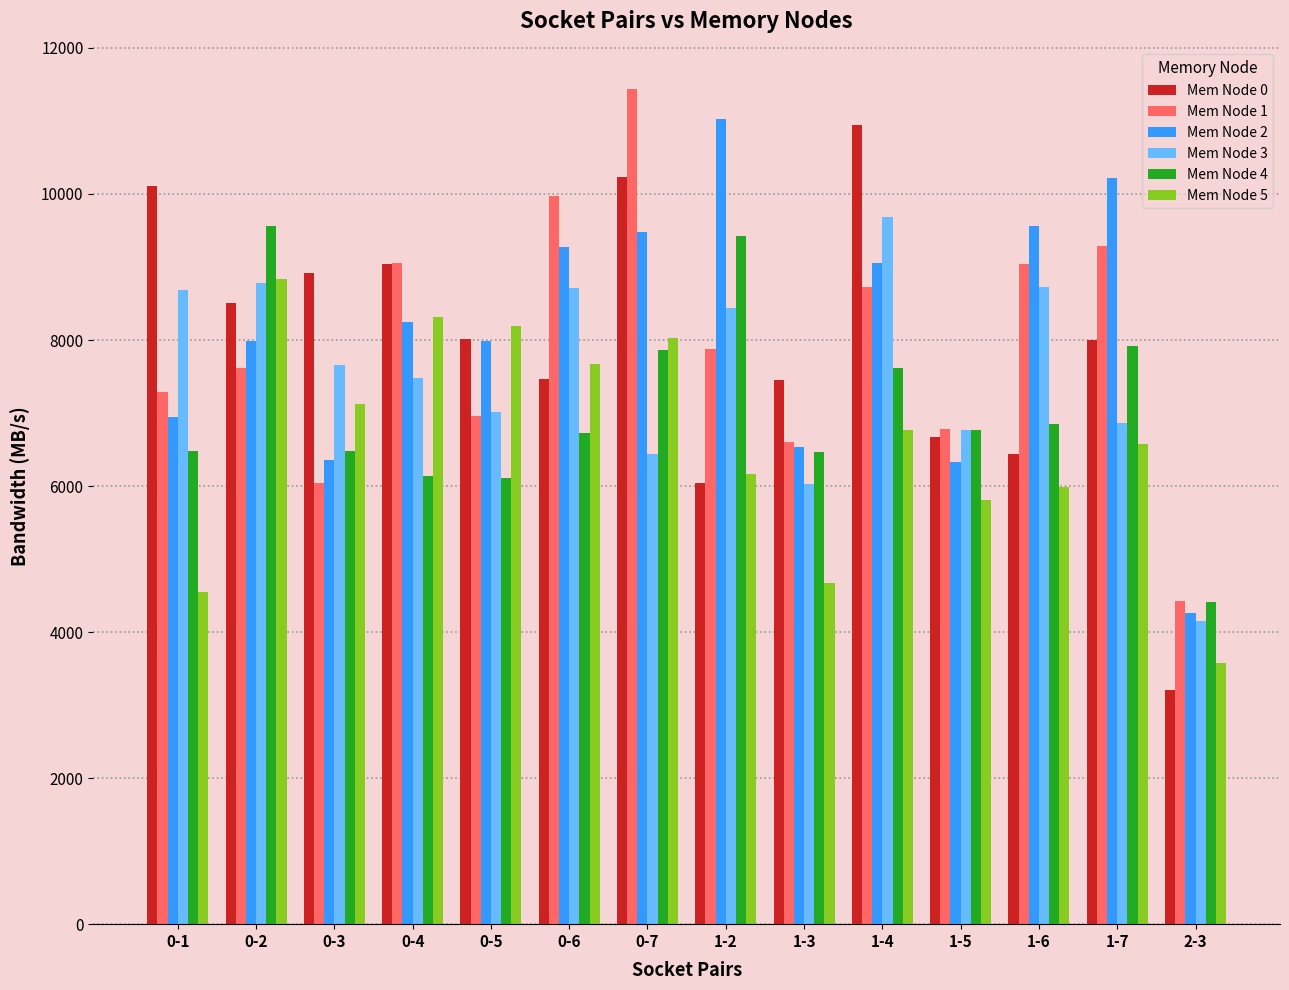

What is the greatest value displayed?

11434.9